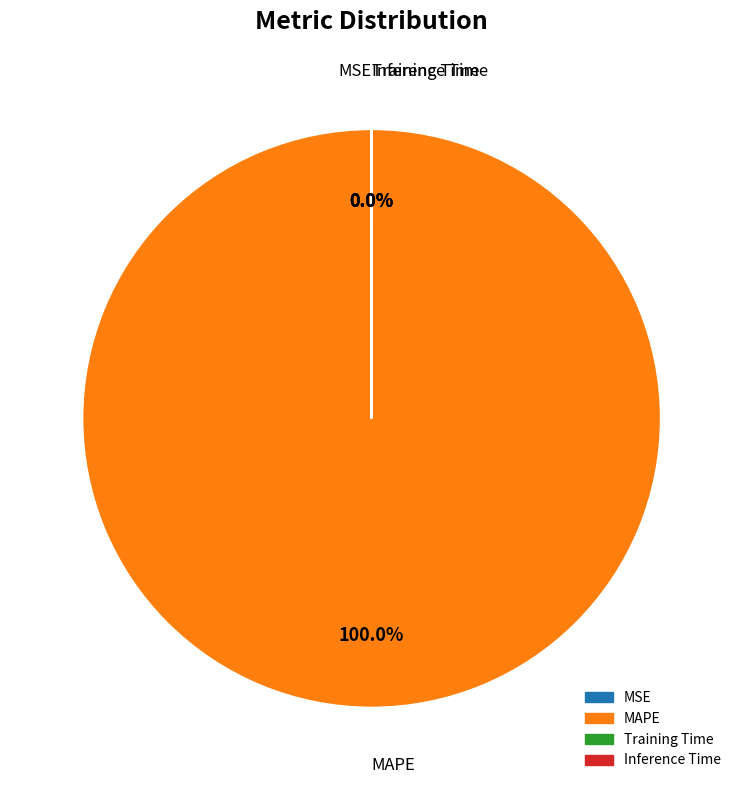

What is the majority slice?

MAPE